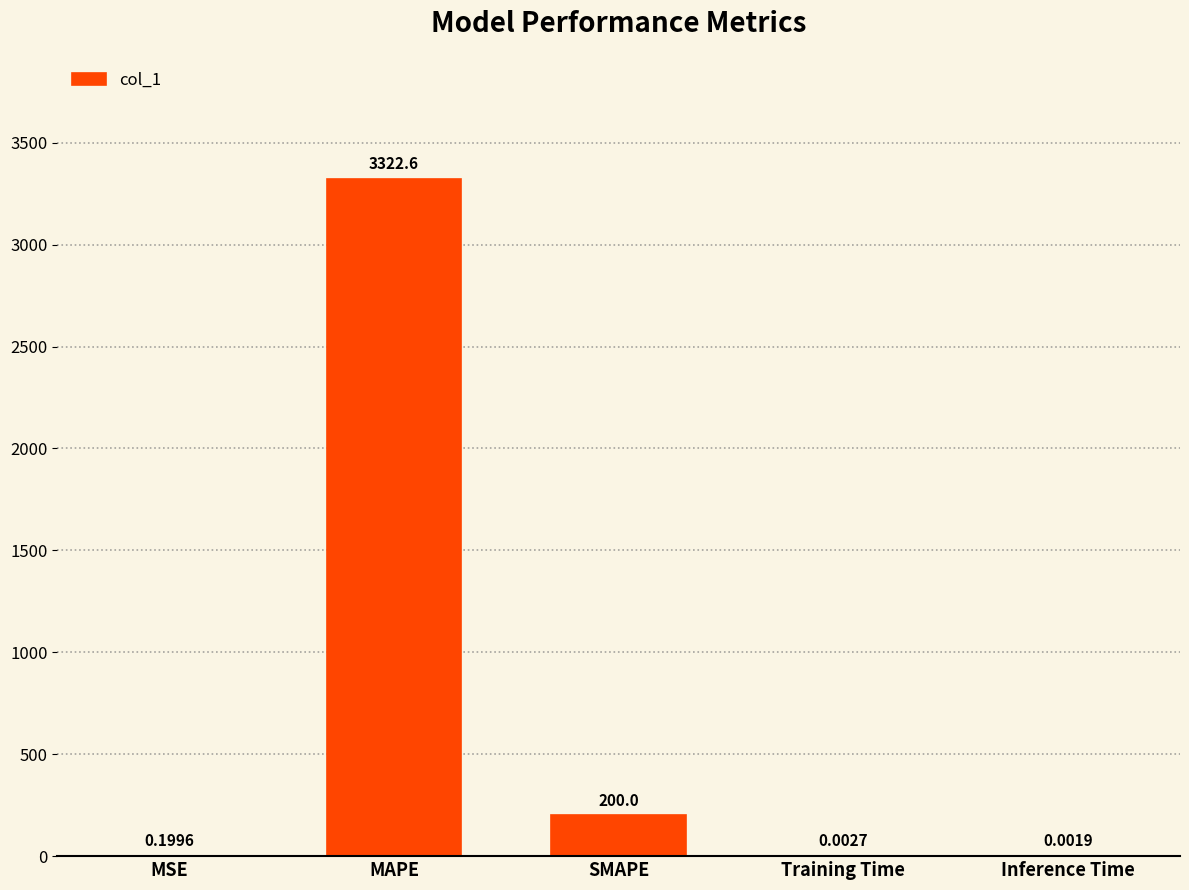

What is the change in value from MSE to SMAPE?

+199.8